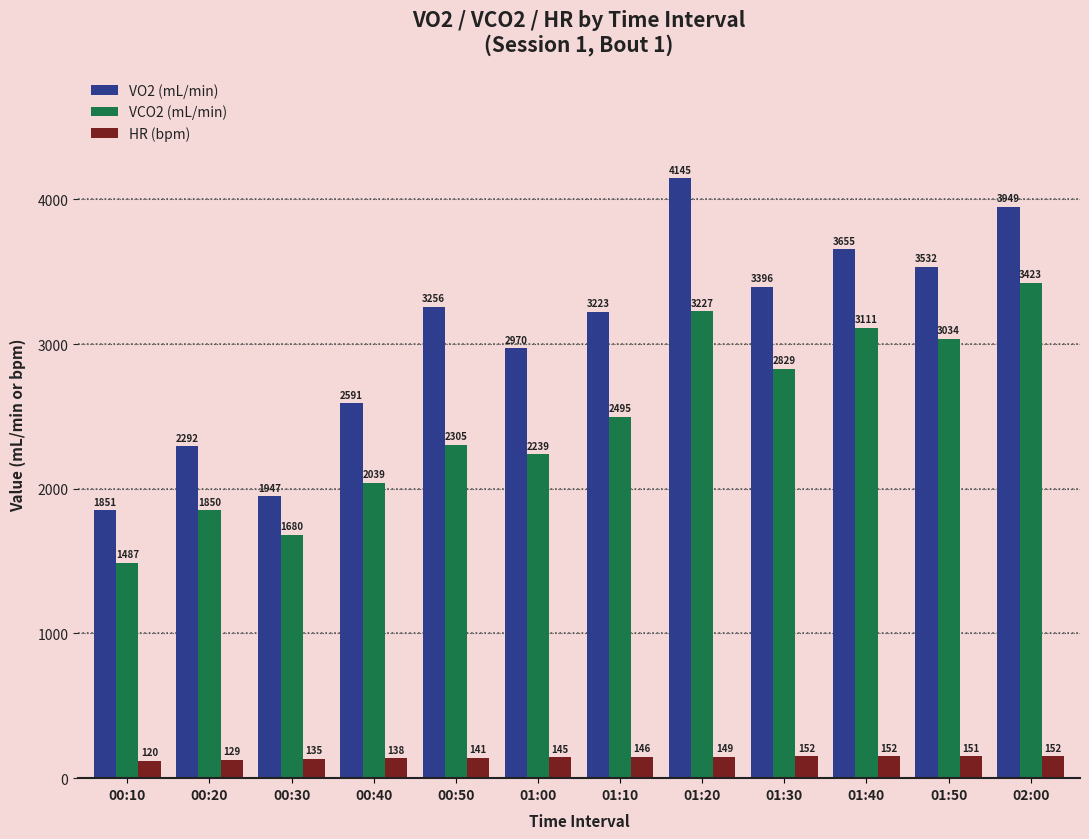

At which label does HR (bpm) reach its minimum?

00:10